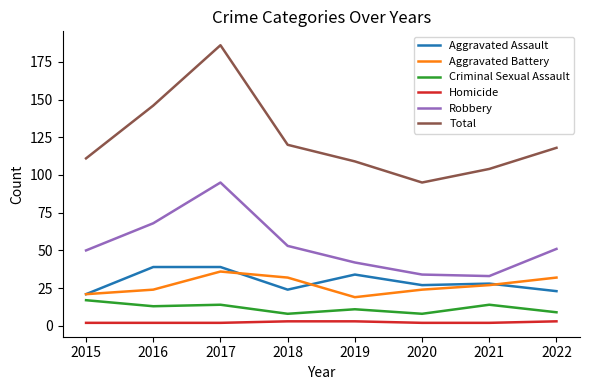

What is the total value across all series at 2018?

240